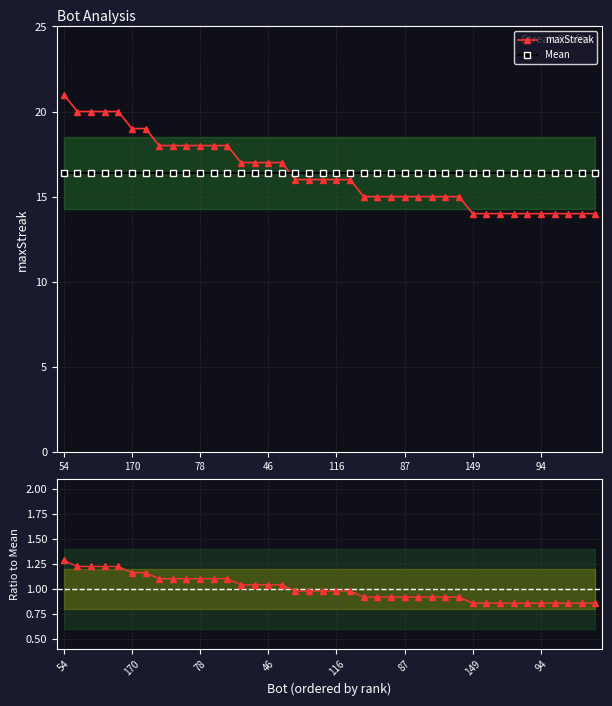

What is the difference between the maximum and minimum values in the Ratio to Mean series?

0.4